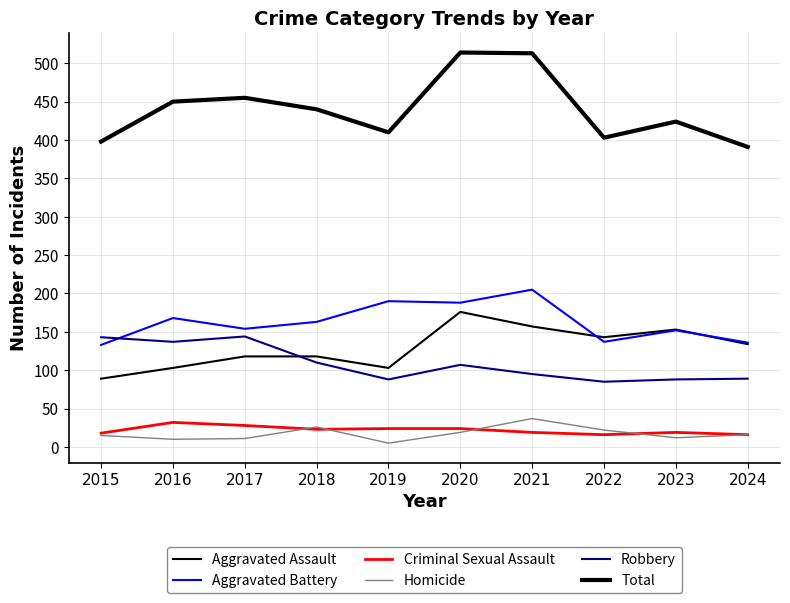

Which series has the largest total across all categories?

Total